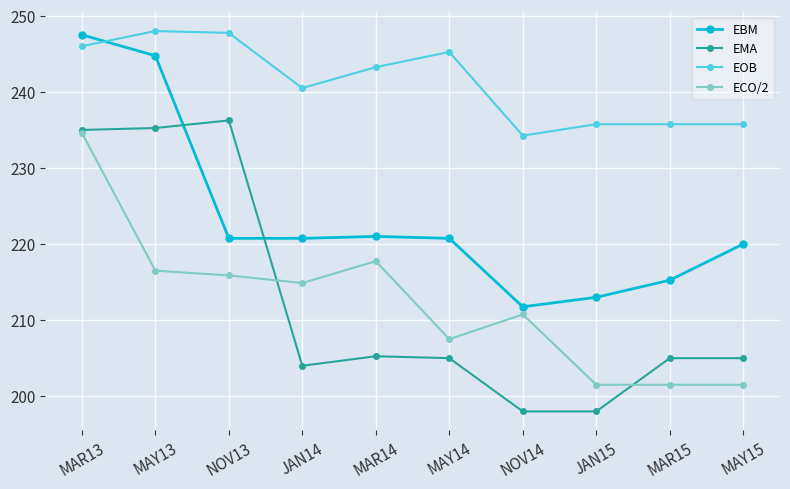

At how many categories does at least one series exceed 215?

10